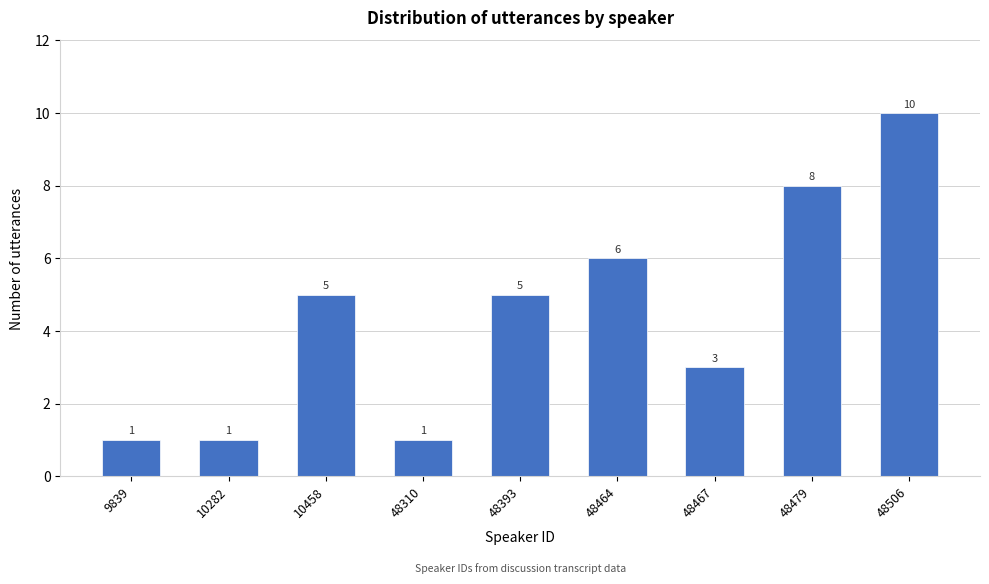

Reading right to left, list all the values displayed in this chart.

48506=10	48479=8	48467=3	48464=6	48393=5	48310=1	10458=5	10282=1	9839=1